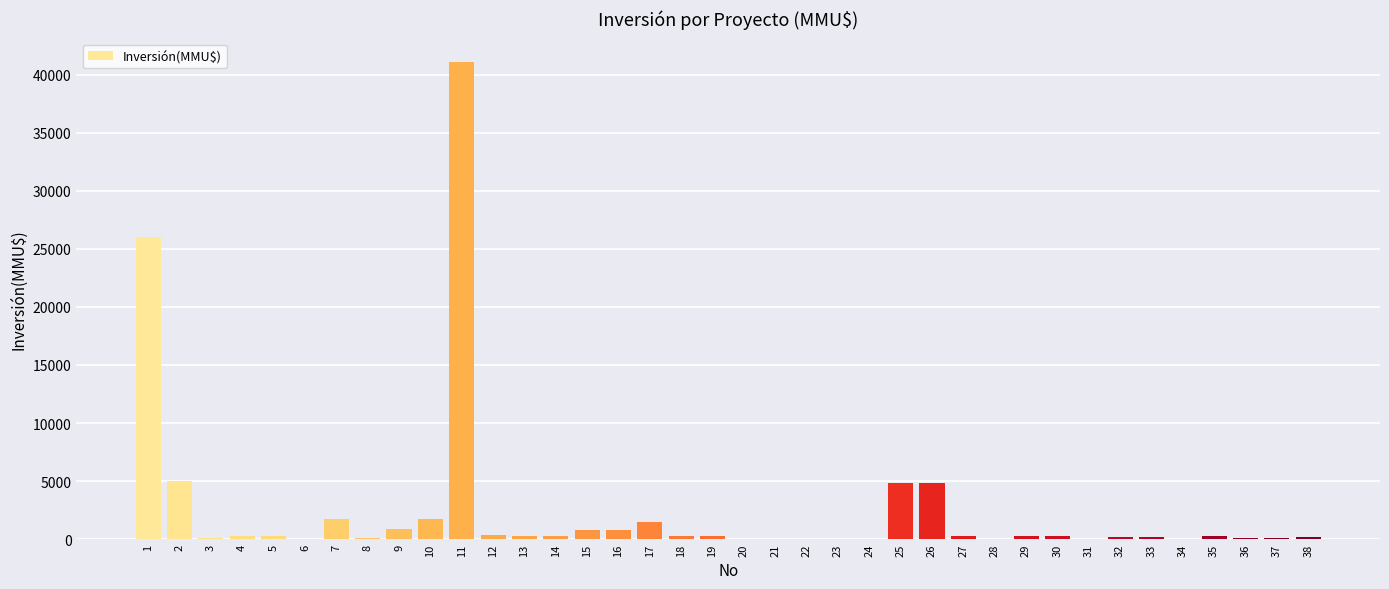

How many distinct data groups are displayed?

1